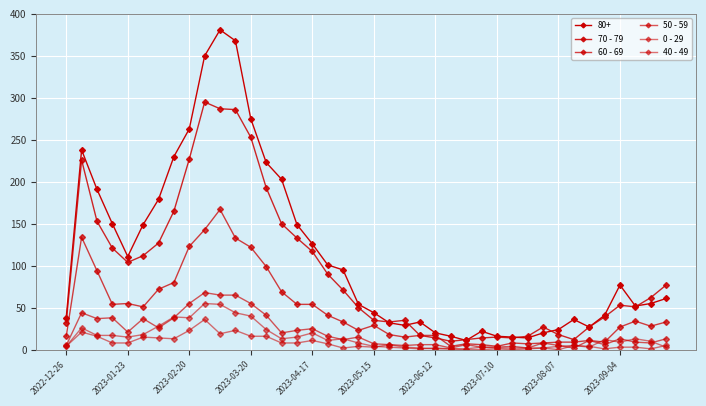

How many distinct data groups are displayed?

6